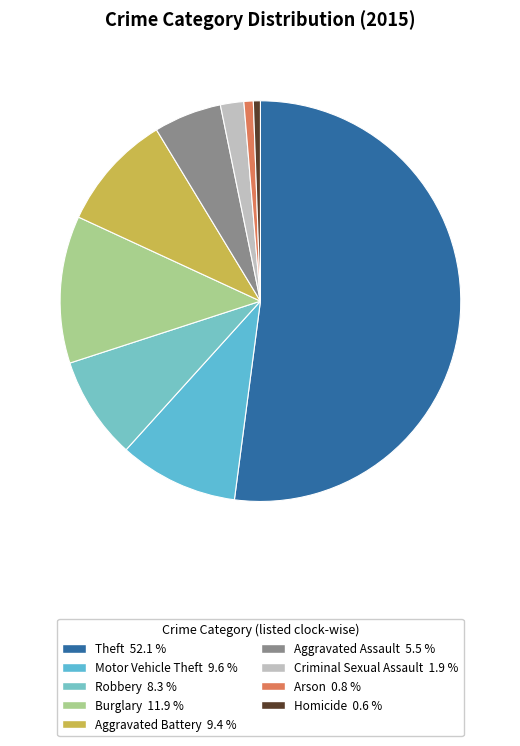

Is there a majority slice in this chart?

Yes